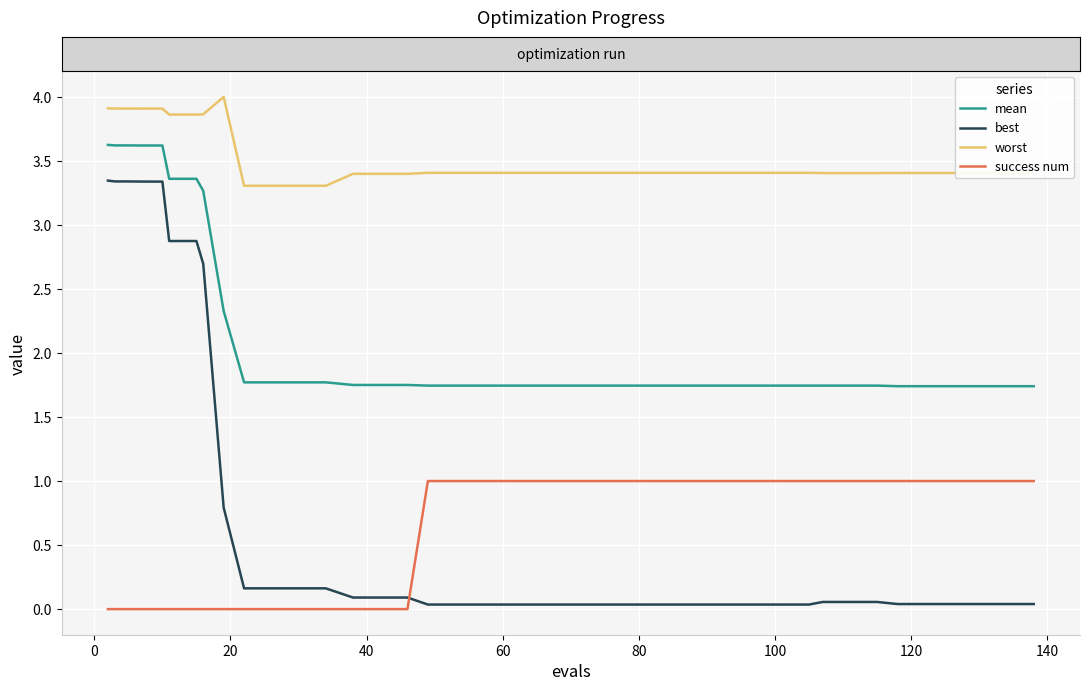

Which series has the largest range (max minus min)?

best